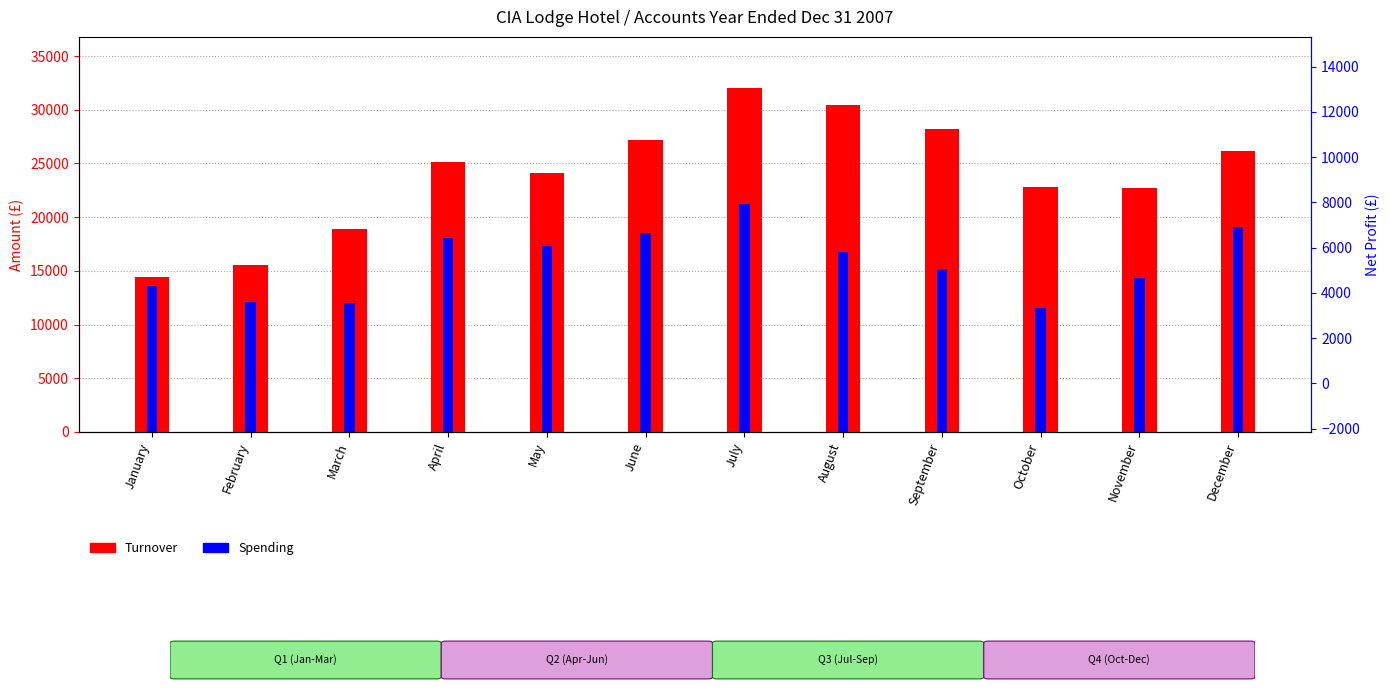

What is the sum of the Turnover values at February and May?

39677.9